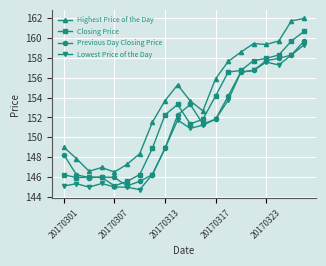

At how many categories does at least one series exceed 159?

5